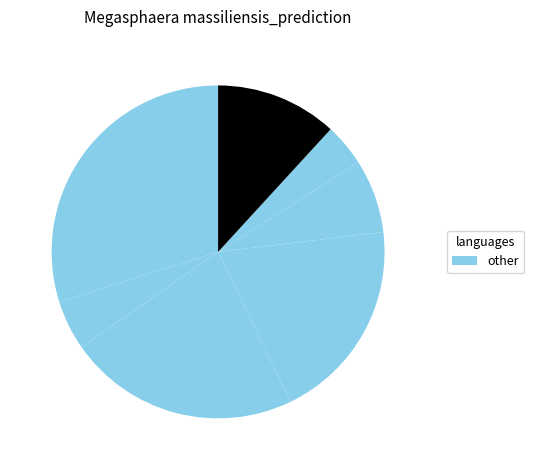

How many slices are in this pie chart?

7